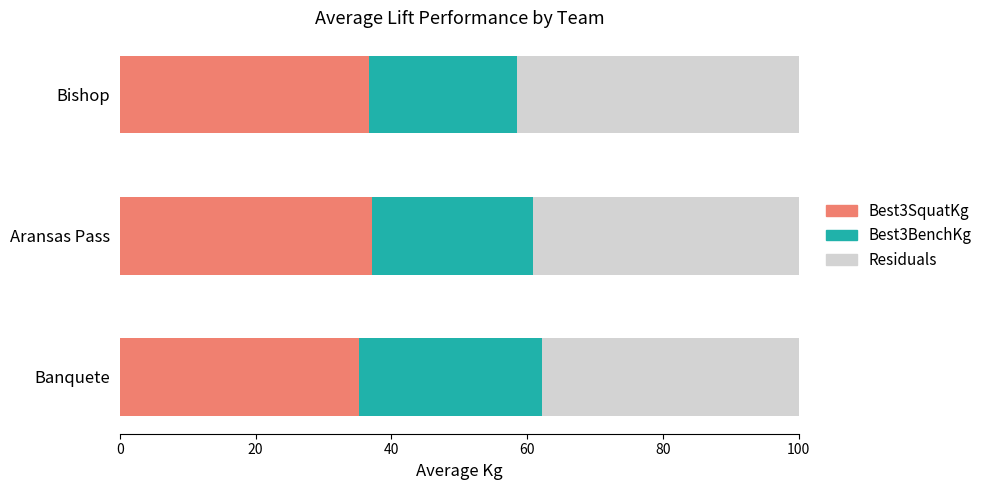

What is the total value across all series at Banquete?

100.0